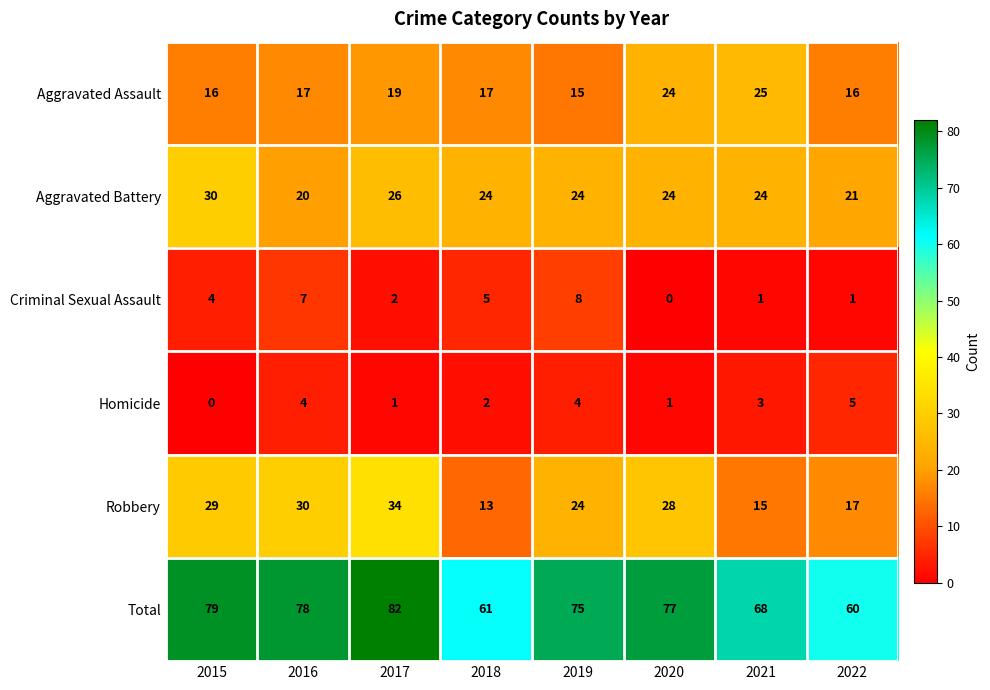

How many series are shown in this chart?

6